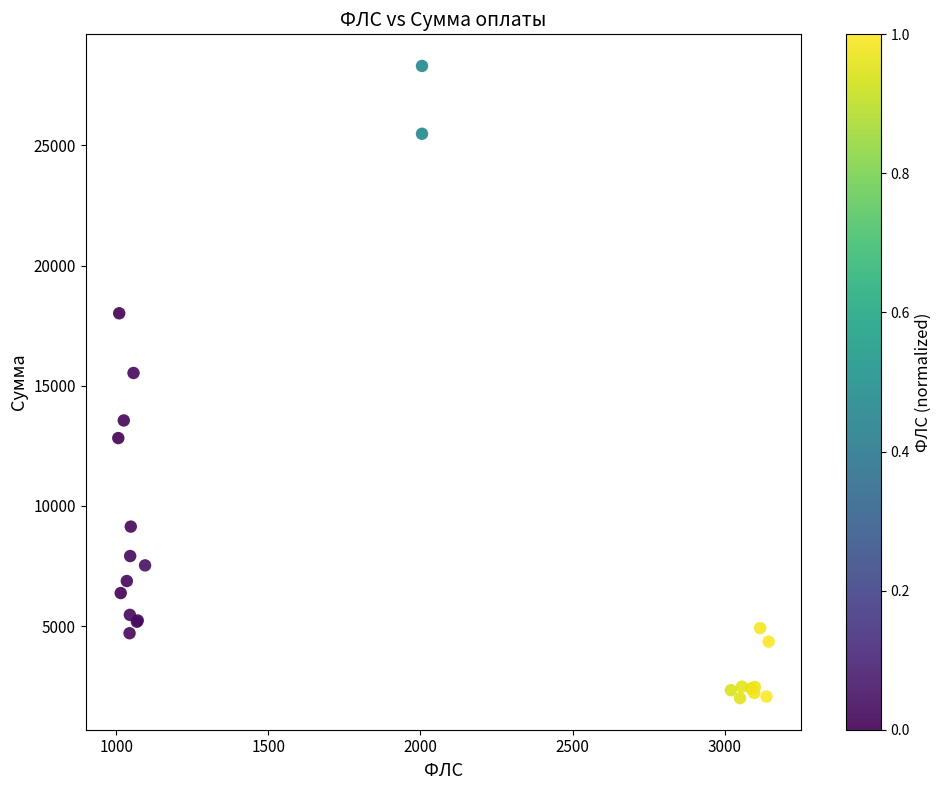

What Y value in the scatter plot is closest to 15155?

15531.7